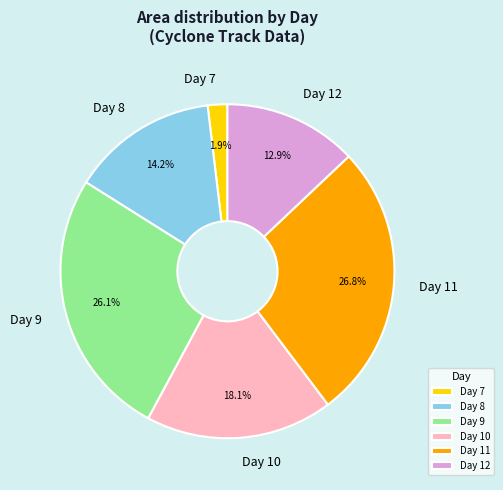

To the nearest percent, what is the average slice percentage?

17%